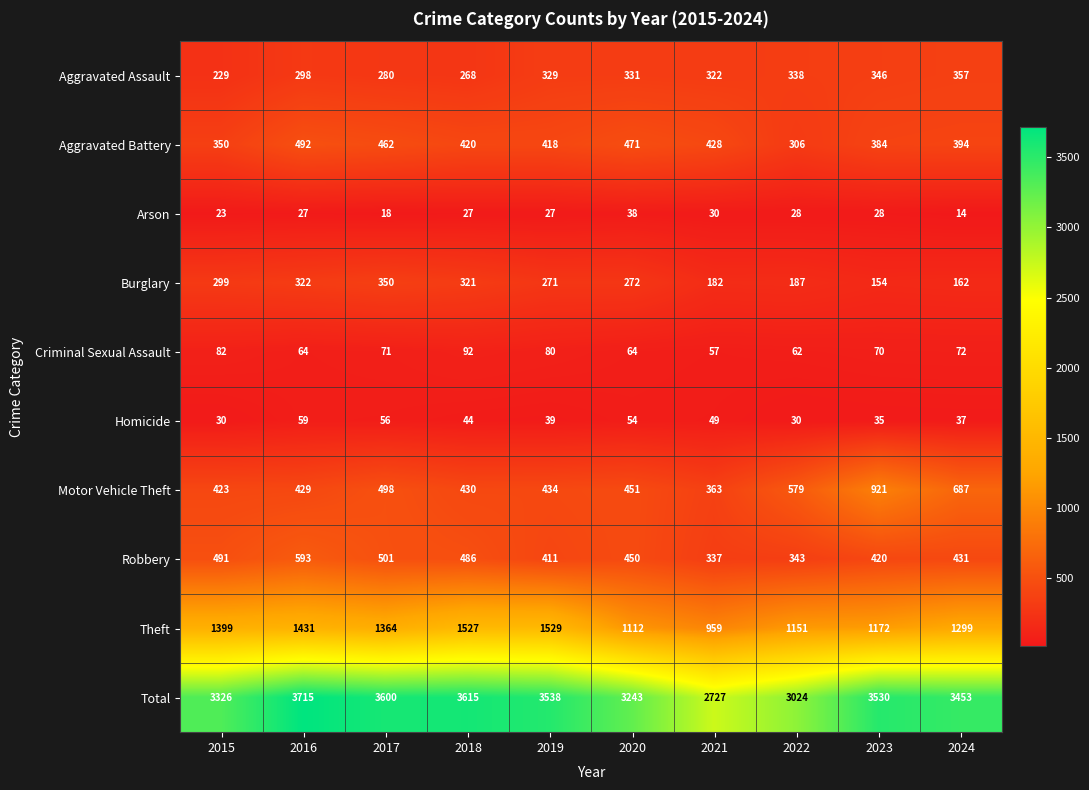

At which category is the sum across all series the highest?

2016